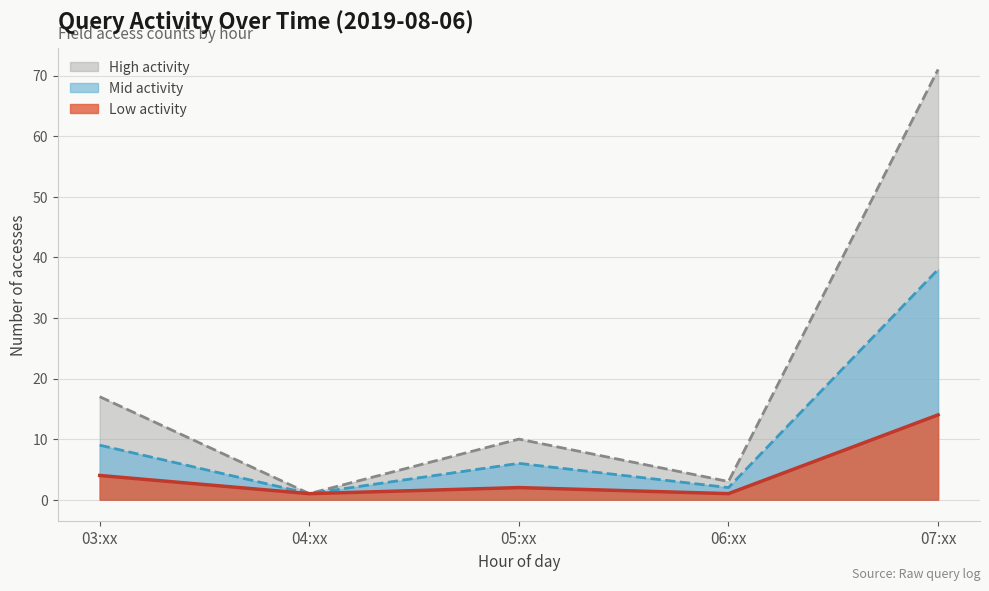

What is the difference between the second highest and minimum values in the Mid activity series?

8